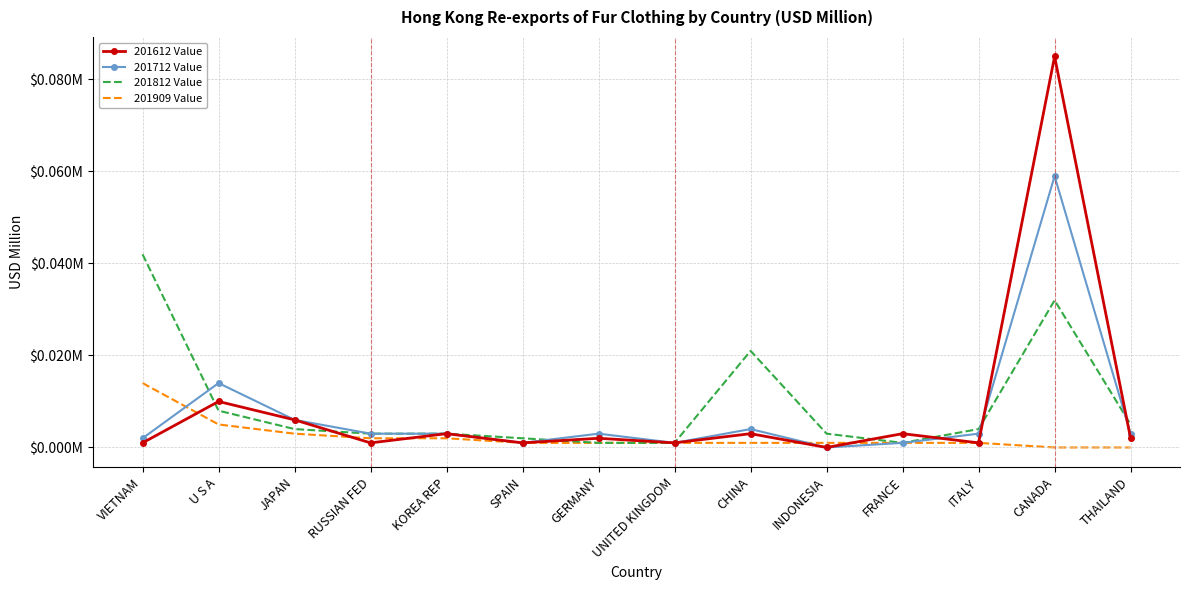

At which label does 201612 Value reach its minimum?

INDONESIA